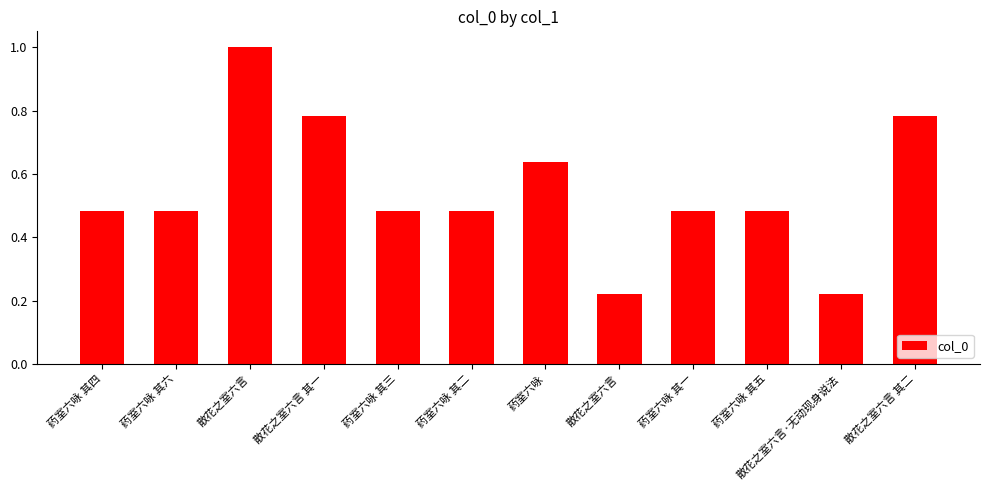

What is the value of the 11th bar from the left?

0.2